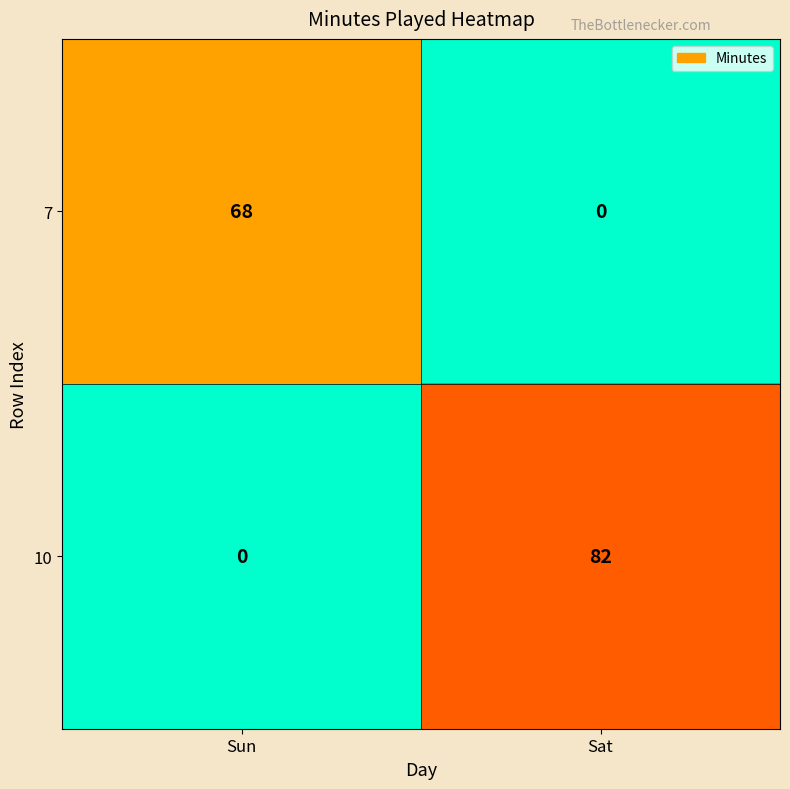

Rank the series at Sun from highest to lowest value.

7, 10